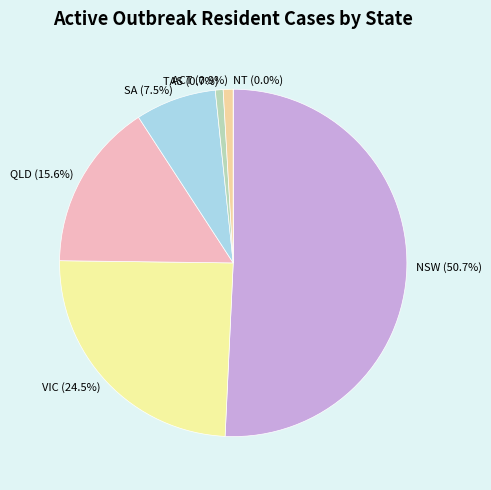

Count the number of slices in the pie.

7